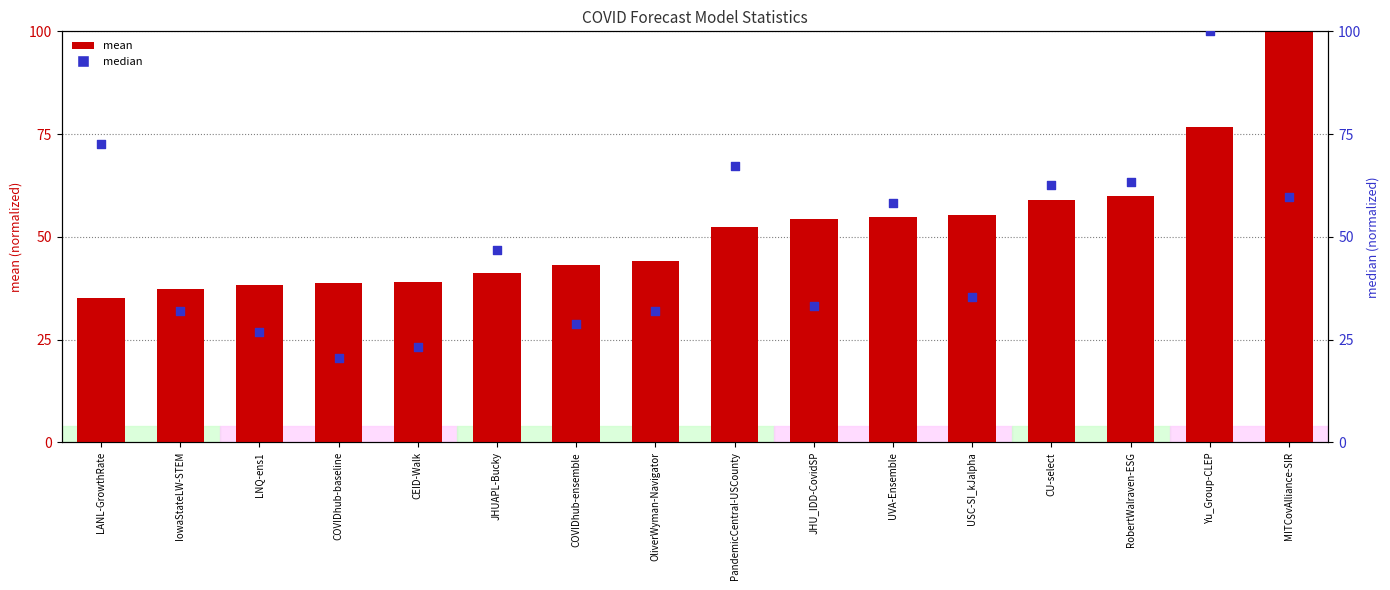

Which series has the largest Y range (max minus min)?

median